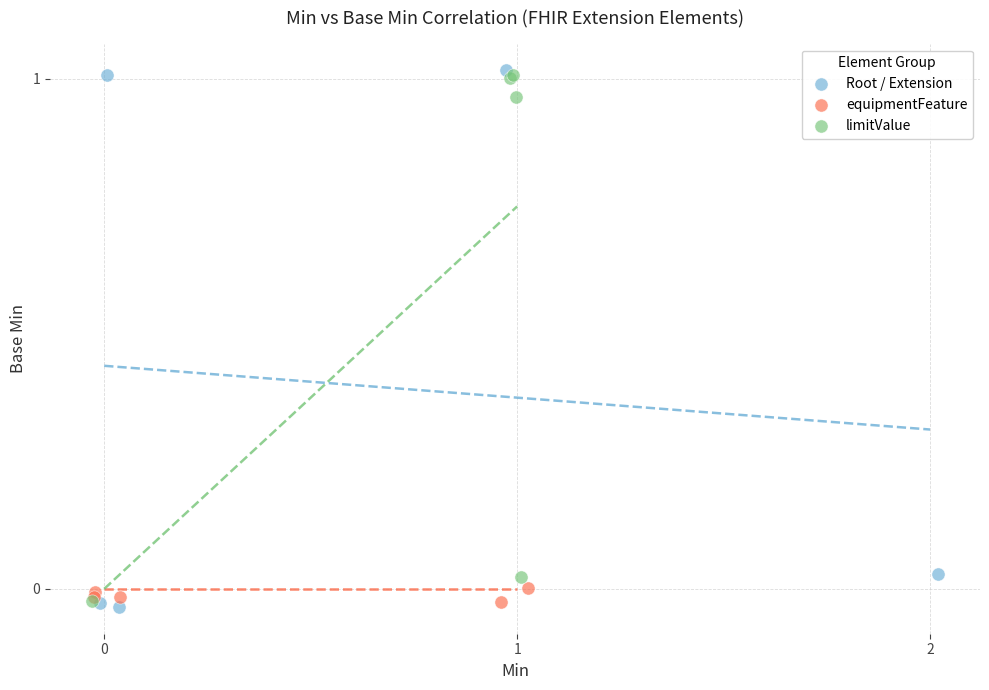

Which series has the widest spread of Y values?

Root / Extension